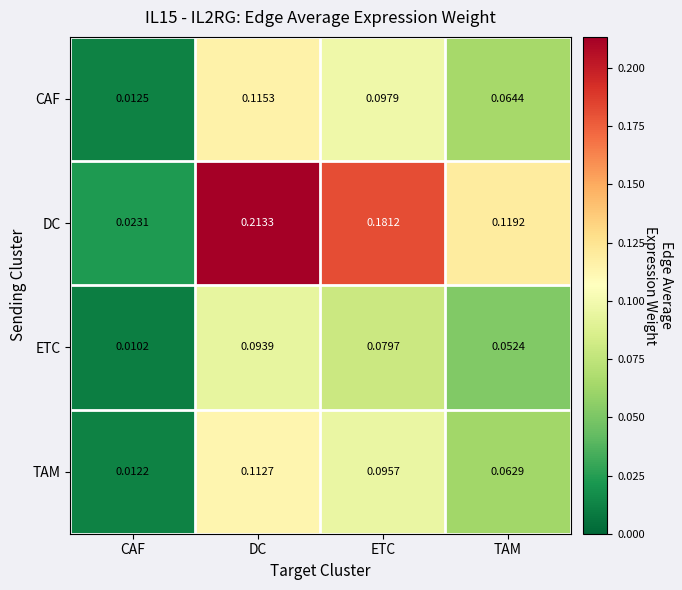

What is the total value across all series at TAM?

0.3